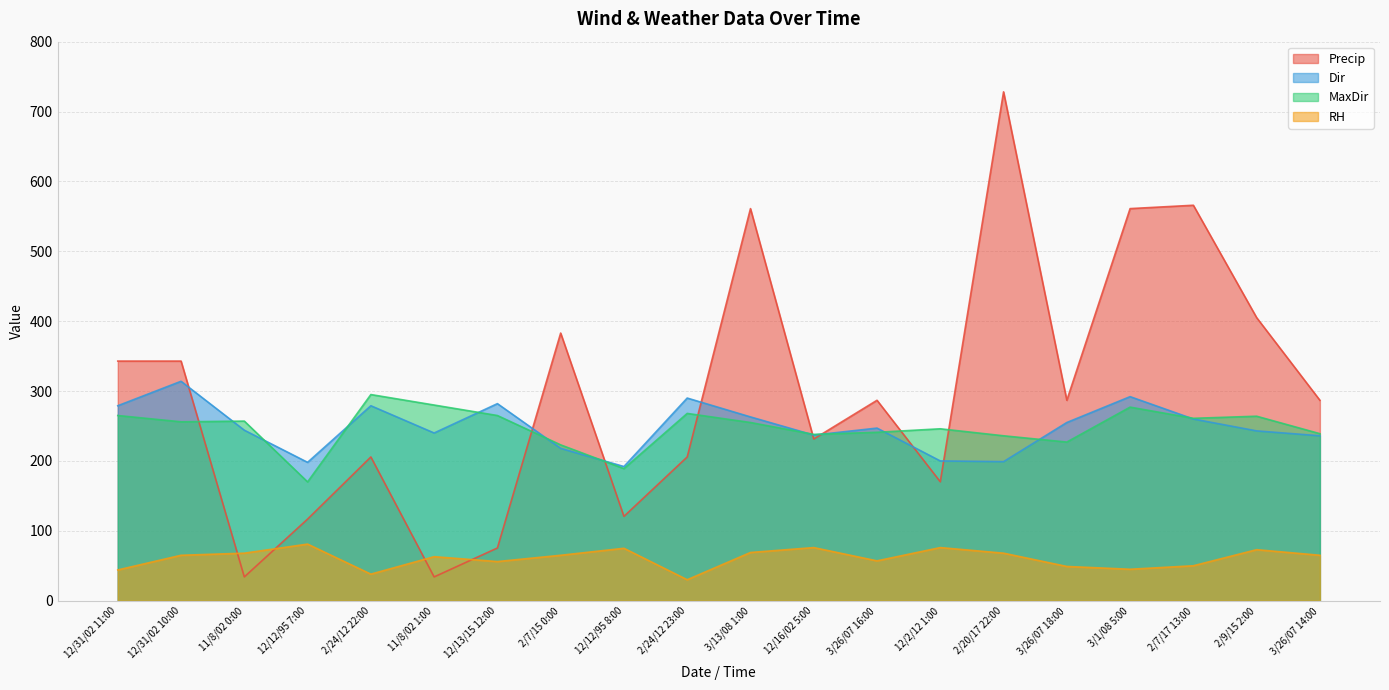

At which label does Dir reach its minimum?

12/12/95 8:00